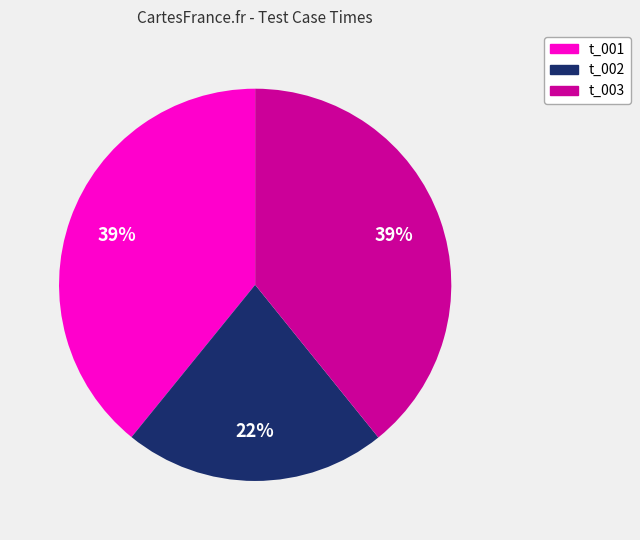

Which slice is the smallest?

t_002